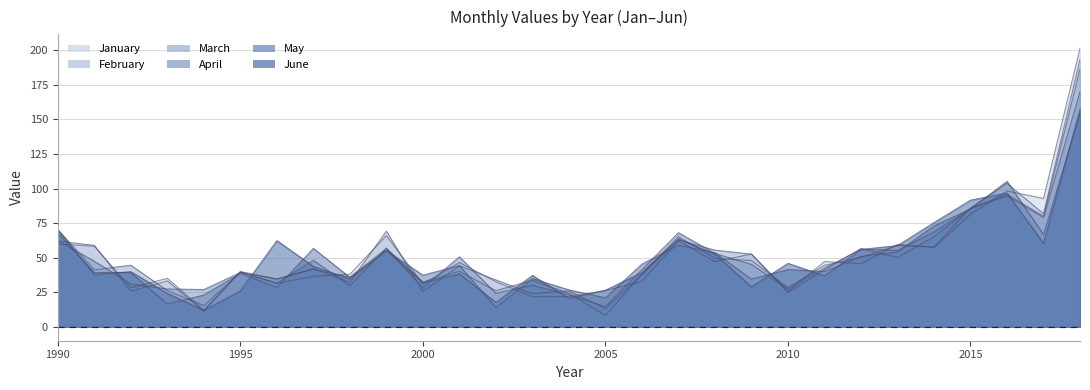

At which category does the chart reach its peak across all series?

2018